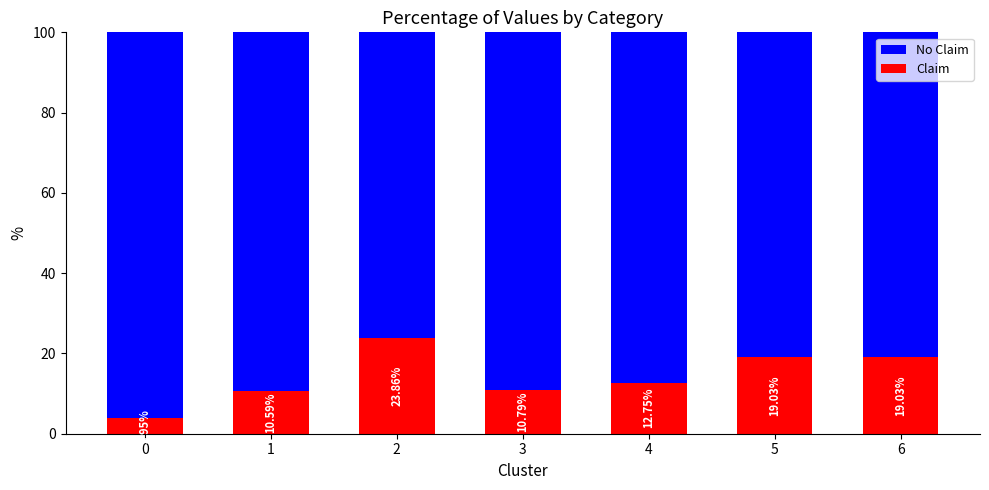

What is the total value across all series at 2?

100.0